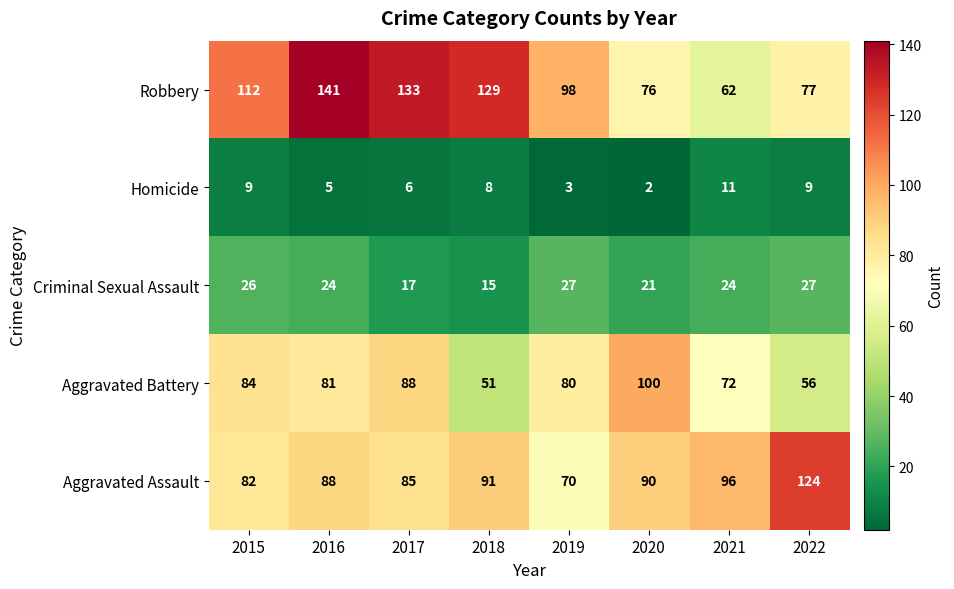

What is the sum of the Robbery values at 2015 and 2018?

241